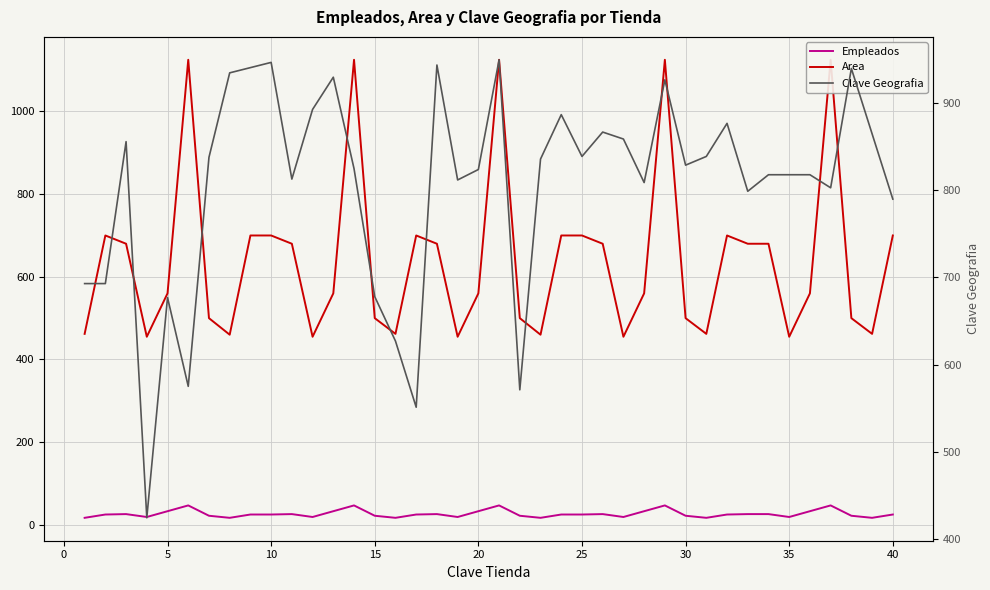

What are all the series names shown in the legend?

Empleados, Area, Clave Geografia